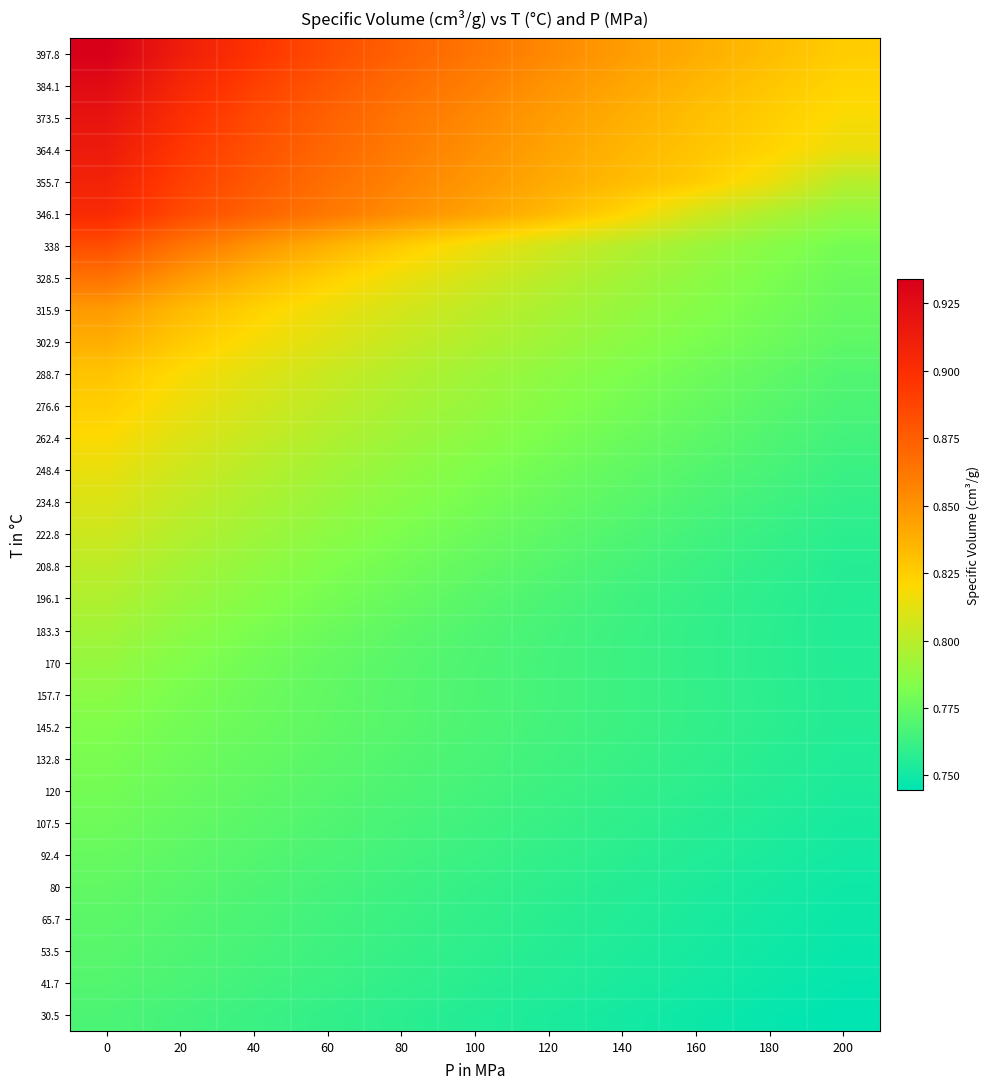

At how many categories does at least one series exceed 0?

11